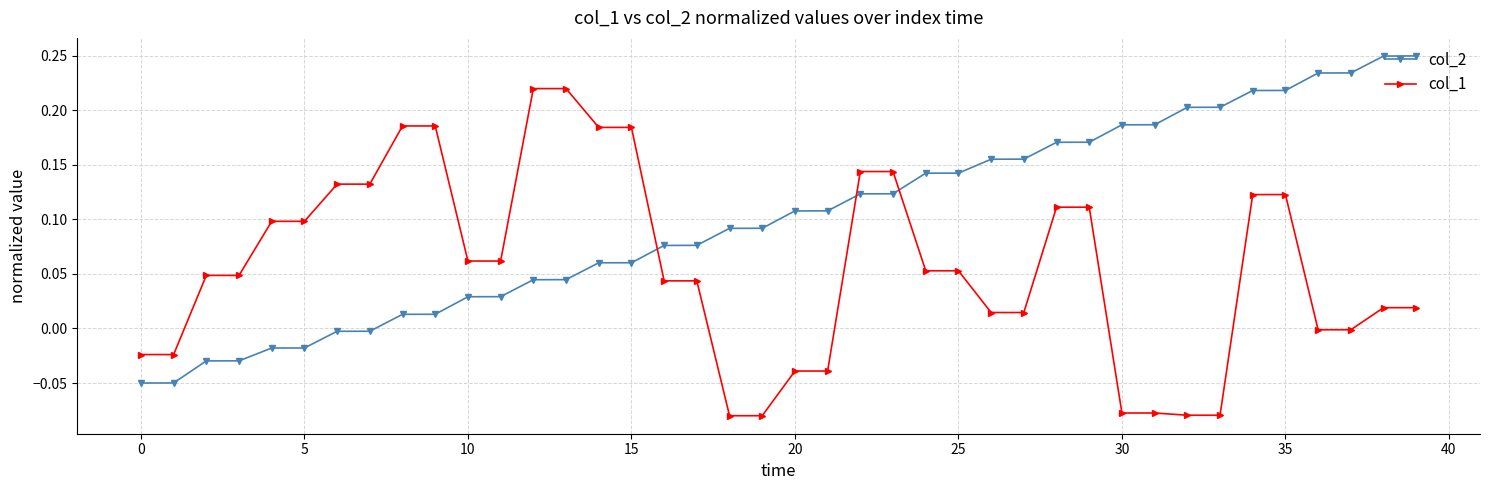

Which series has the largest total across all categories?

col_2